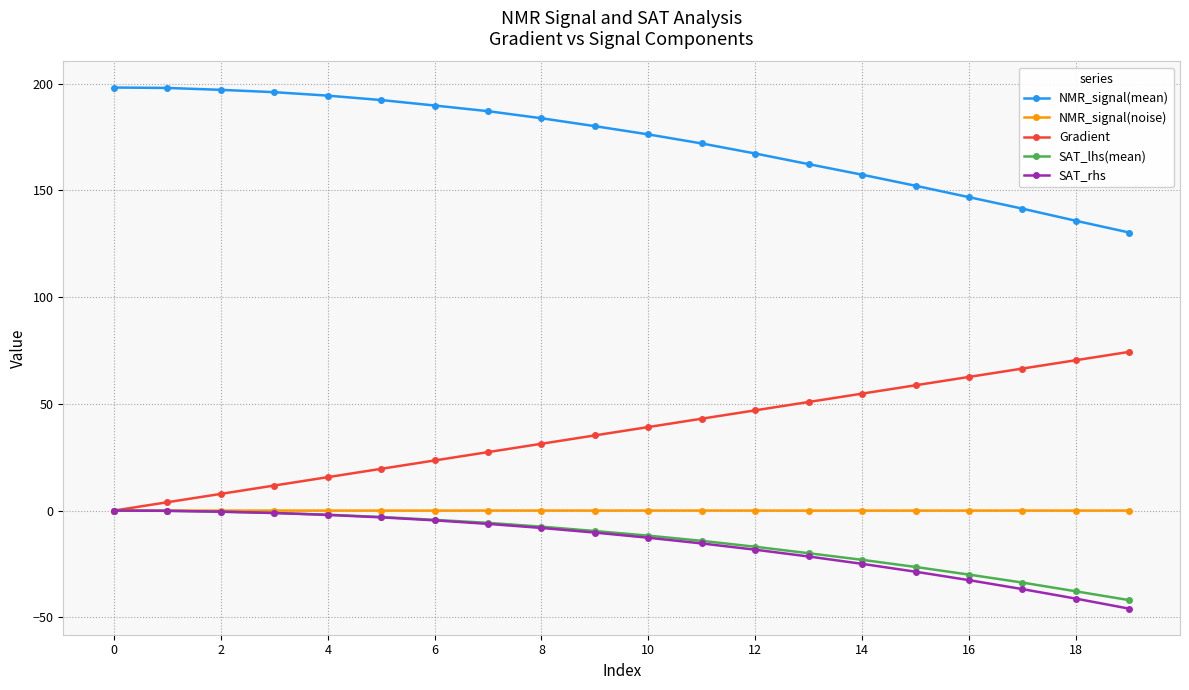

What is the value of the NMR_signal(mean) point at the 13th from the left?

167.3